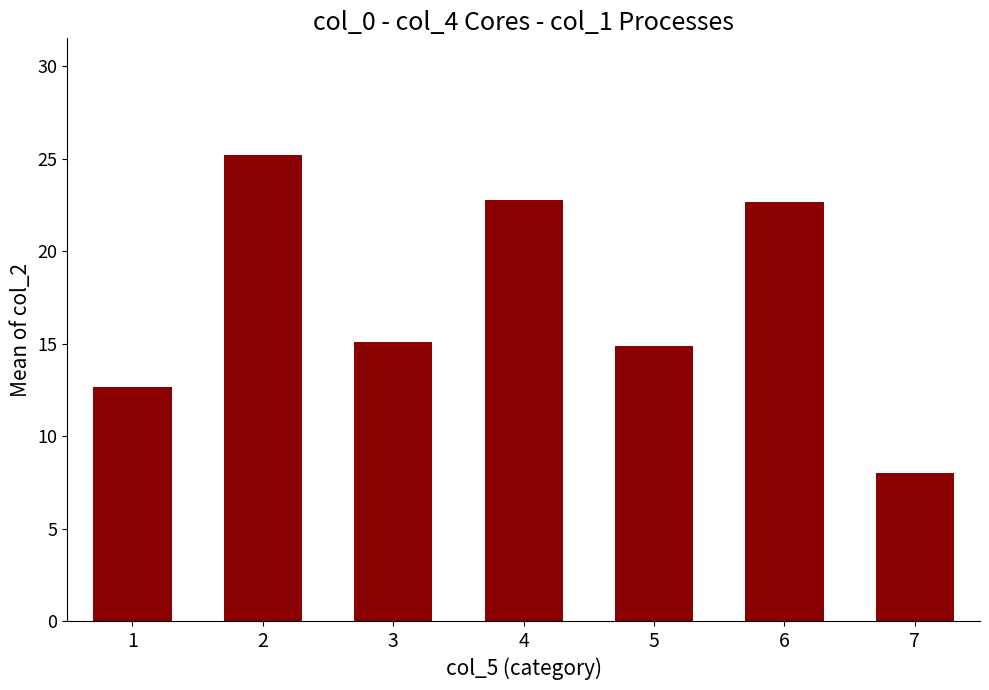

What is the smallest value displayed?

8.0